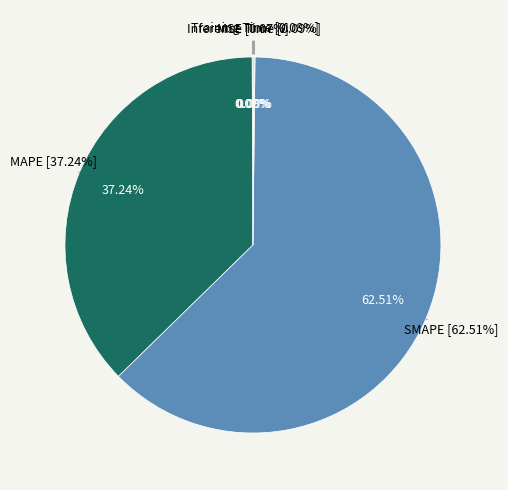

The MSE slice represents 0% of the pie. True or false?

True